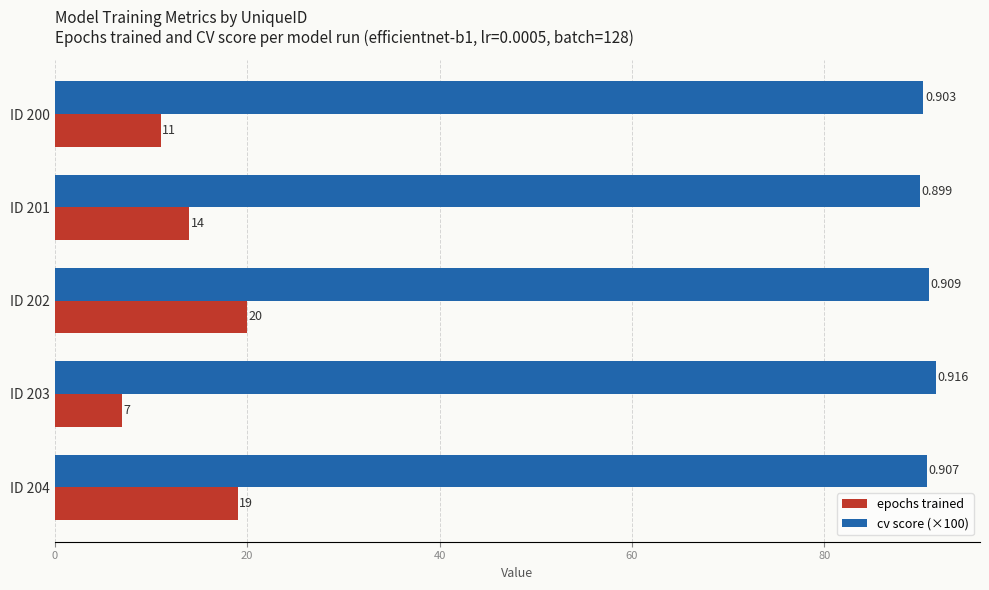

List the series in order of their peak value, highest first.

cv score (×100), epochs trained